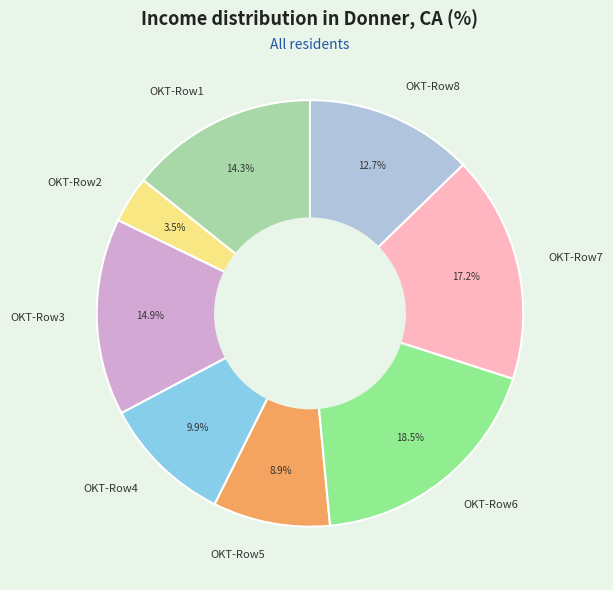

Does OKT-Row8 represent more than half of the total?

No